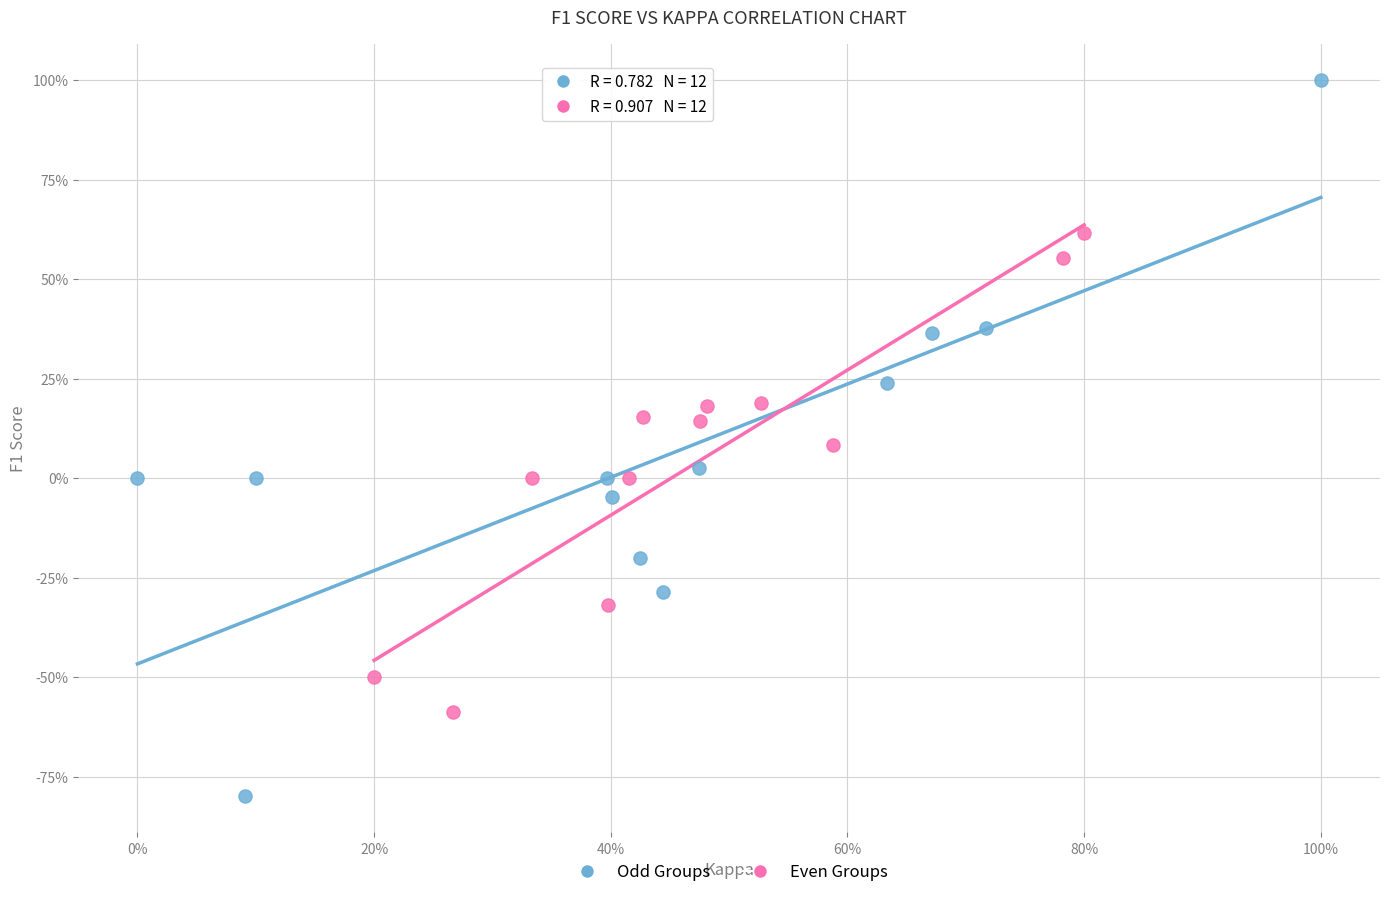

What are all the series names shown in the legend?

Odd Groups, Even Groups